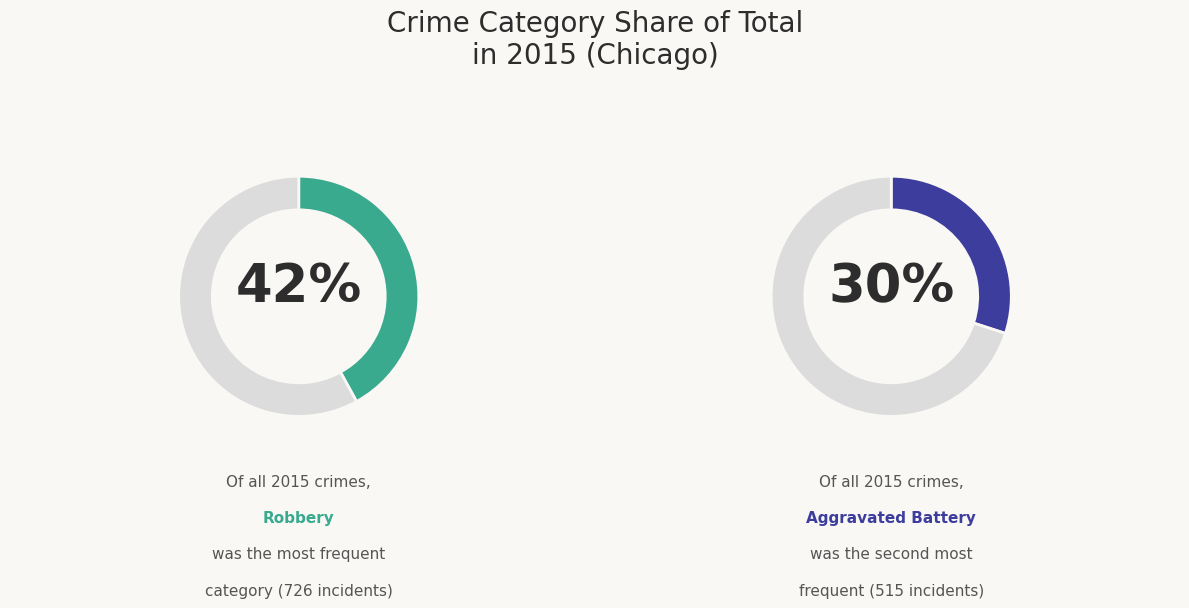

True or false: 5 accounts for 1% of the total.

False